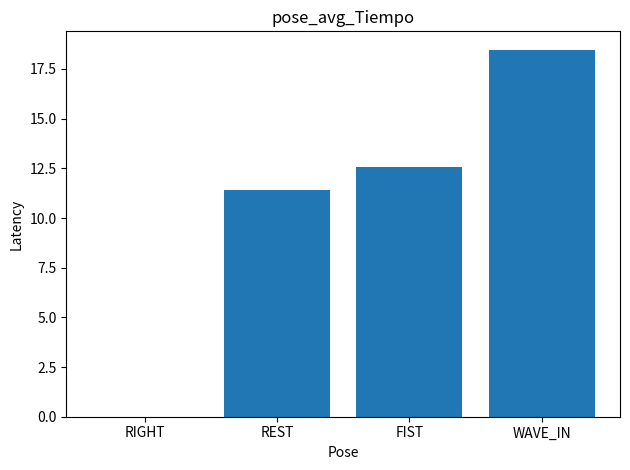

Where does the data first go above 12?

FIST